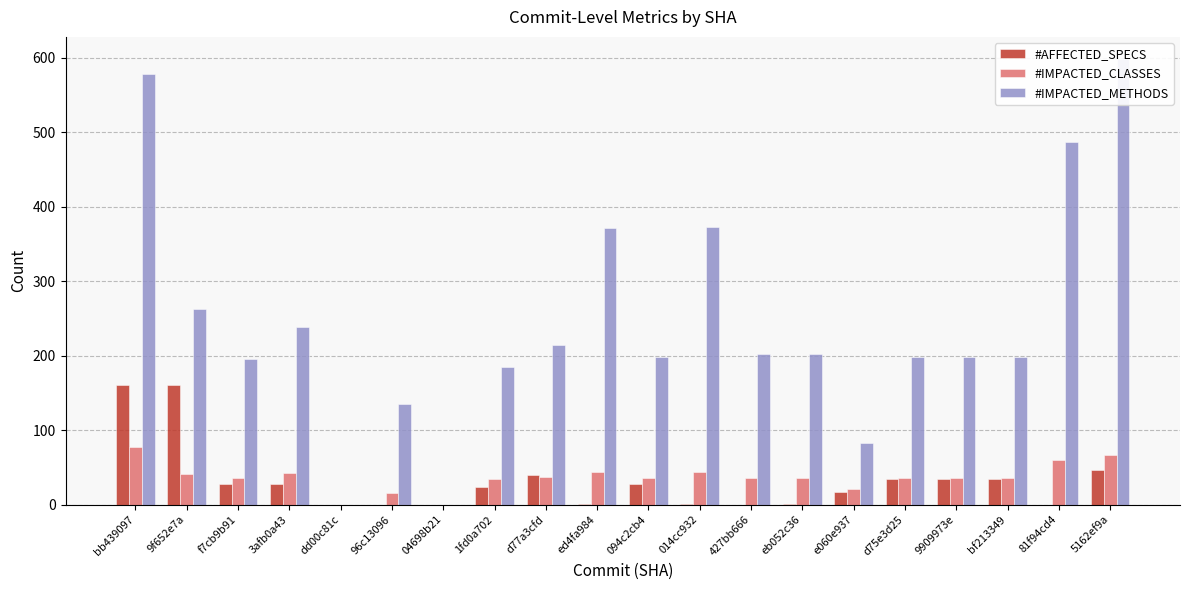

Is the value of #IMPACTED_METHODS at 094c2cb4 greater than the value of #IMPACTED_CLASSES at 014cc932?

Yes